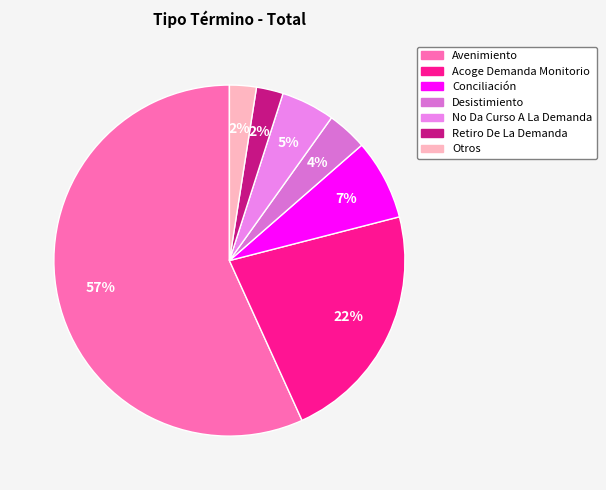

Count the number of slices in the pie.

7